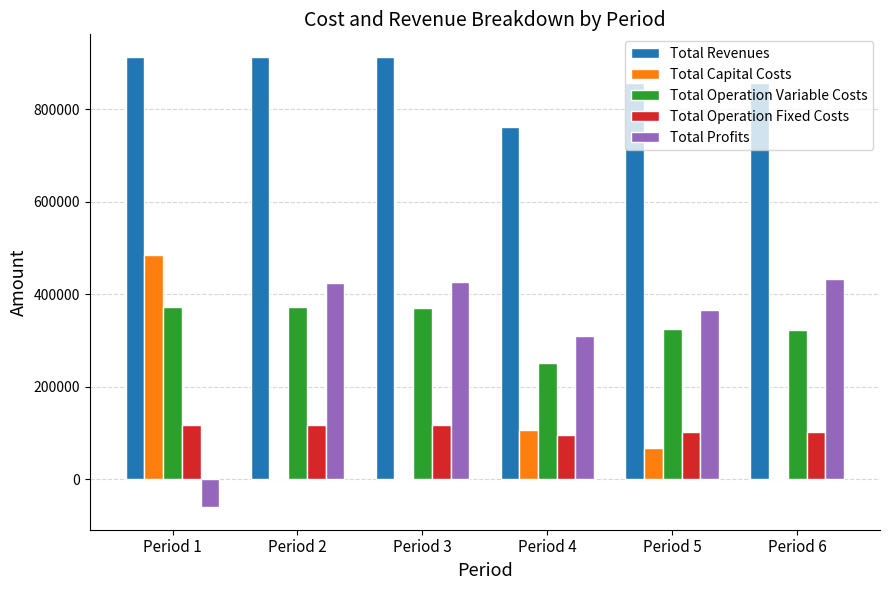

What is the sum of all Total Revenues values?

5215511.8